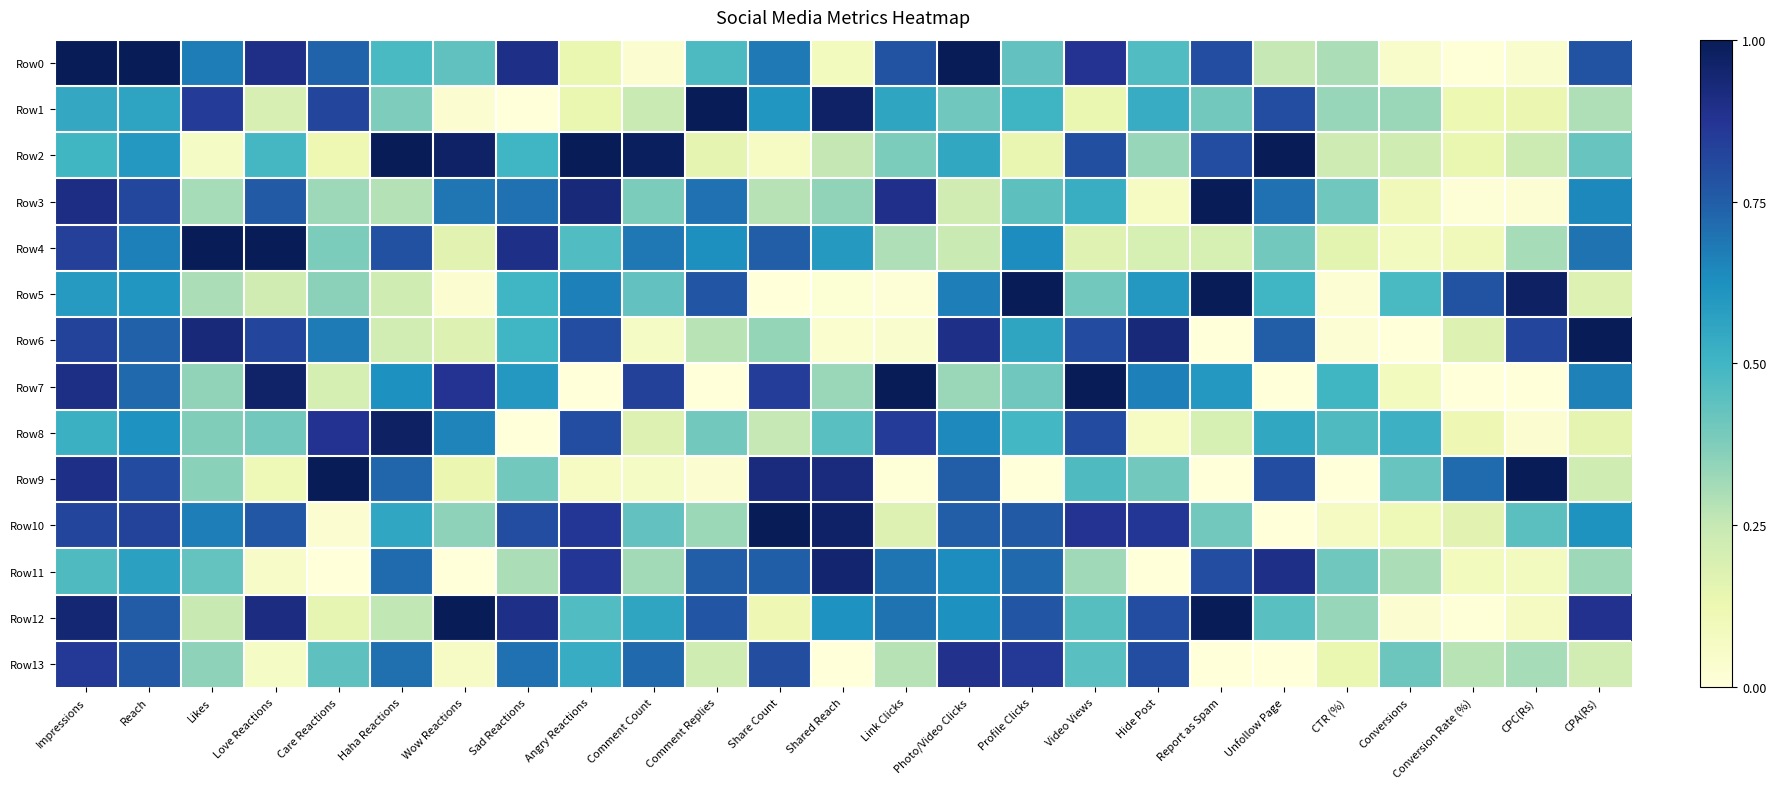

Reading left to right, what are all the values shown in this chart?

Row0: Impressions=1.0	Reach=1.0	Likes=0.7	Love Reactions=0.9	Care Reactions=0.7	Haha Reactions=0.5	Wow Reactions=0.4	Sad Reactions=0.9	Angry Reactions=0.1	Comment Count=0.0	Comment Replies=0.5	Share Count=0.7	Shared Reach=0.1	Link Clicks=0.8	Photo/Video Clicks=1.0	Profile Clicks=0.4	Video Views=0.9	Hide Post=0.5	Report as Spam=0.8	Unfollow Page=0.2	CTR (%)=0.3	Conversions=0.0	Conversion Rate (%)=0.0	CPC(Rs)=0.0	CPA(Rs)=0.8
Row1: Impressions=0.5	Reach=0.6	Likes=0.8	Love Reactions=0.2	Care Reactions=0.8	Haha Reactions=0.4	Wow Reactions=0.0	Sad Reactions=0.0	Angry Reactions=0.1	Comment Count=0.2	Comment Replies=1.0	Share Count=0.6	Shared Reach=1.0	Link Clicks=0.6	Photo/Video Clicks=0.4	Profile Clicks=0.5	Video Views=0.1	Hide Post=0.5	Report as Spam=0.4	Unfollow Page=0.8	CTR (%)=0.3	Conversions=0.3	Conversion Rate (%)=0.1	CPC(Rs)=0.1	CPA(Rs)=0.3
Row2: Impressions=0.5	Reach=0.6	Likes=0.1	Love Reactions=0.5	Care Reactions=0.1	Haha Reactions=1.0	Wow Reactions=1.0	Sad Reactions=0.5	Angry Reactions=1.0	Comment Count=1.0	Comment Replies=0.1	Share Count=0.1	Shared Reach=0.3	Link Clicks=0.4	Photo/Video Clicks=0.6	Profile Clicks=0.1	Video Views=0.8	Hide Post=0.3	Report as Spam=0.8	Unfollow Page=1.0	CTR (%)=0.2	Conversions=0.2	Conversion Rate (%)=0.1	CPC(Rs)=0.2	CPA(Rs)=0.4
Row3: Impressions=0.9	Reach=0.8	Likes=0.3	Love Reactions=0.8	Care Reactions=0.3	Haha Reactions=0.3	Wow Reactions=0.7	Sad Reactions=0.7	Angry Reactions=0.9	Comment Count=0.4	Comment Replies=0.7	Share Count=0.3	Shared Reach=0.3	Link Clicks=0.9	Photo/Video Clicks=0.2	Profile Clicks=0.4	Video Views=0.5	Hide Post=0.1	Report as Spam=1.0	Unfollow Page=0.7	CTR (%)=0.4	Conversions=0.1	Conversion Rate (%)=0.0	CPC(Rs)=0.0	CPA(Rs)=0.6
Row4: Impressions=0.8	Reach=0.7	Likes=1.0	Love Reactions=1.0	Care Reactions=0.4	Haha Reactions=0.8	Wow Reactions=0.2	Sad Reactions=0.9	Angry Reactions=0.5	Comment Count=0.7	Comment Replies=0.6	Share Count=0.8	Shared Reach=0.6	Link Clicks=0.3	Photo/Video Clicks=0.2	Profile Clicks=0.6	Video Views=0.2	Hide Post=0.2	Report as Spam=0.2	Unfollow Page=0.4	CTR (%)=0.2	Conversions=0.1	Conversion Rate (%)=0.1	CPC(Rs)=0.3	CPA(Rs)=0.7
Row5: Impressions=0.6	Reach=0.6	Likes=0.3	Love Reactions=0.2	Care Reactions=0.4	Haha Reactions=0.2	Wow Reactions=0.0	Sad Reactions=0.5	Angry Reactions=0.7	Comment Count=0.4	Comment Replies=0.8	Share Count=0.0	Shared Reach=0.0	Link Clicks=0.0	Photo/Video Clicks=0.7	Profile Clicks=1.0	Video Views=0.4	Hide Post=0.6	Report as Spam=1.0	Unfollow Page=0.5	CTR (%)=0.0	Conversions=0.5	Conversion Rate (%)=0.8	CPC(Rs)=1.0	CPA(Rs)=0.2
Row6: Impressions=0.8	Reach=0.7	Likes=0.9	Love Reactions=0.8	Care Reactions=0.7	Haha Reactions=0.2	Wow Reactions=0.2	Sad Reactions=0.5	Angry Reactions=0.8	Comment Count=0.1	Comment Replies=0.3	Share Count=0.3	Shared Reach=0.0	Link Clicks=0.0	Photo/Video Clicks=0.9	Profile Clicks=0.6	Video Views=0.8	Hide Post=0.9	Report as Spam=0.0	Unfollow Page=0.8	CTR (%)=0.0	Conversions=0.0	Conversion Rate (%)=0.2	CPC(Rs)=0.8	CPA(Rs)=1.0
Row7: Impressions=0.9	Reach=0.7	Likes=0.3	Love Reactions=1.0	Care Reactions=0.2	Haha Reactions=0.6	Wow Reactions=0.9	Sad Reactions=0.6	Angry Reactions=0.0	Comment Count=0.8	Comment Replies=0.0	Share Count=0.8	Shared Reach=0.3	Link Clicks=1.0	Photo/Video Clicks=0.3	Profile Clicks=0.4	Video Views=1.0	Hide Post=0.7	Report as Spam=0.6	Unfollow Page=0.0	CTR (%)=0.5	Conversions=0.1	Conversion Rate (%)=0.0	CPC(Rs)=0.0	CPA(Rs)=0.7
Row8: Impressions=0.5	Reach=0.6	Likes=0.4	Love Reactions=0.4	Care Reactions=0.9	Haha Reactions=1.0	Wow Reactions=0.7	Sad Reactions=0.0	Angry Reactions=0.8	Comment Count=0.2	Comment Replies=0.4	Share Count=0.3	Shared Reach=0.5	Link Clicks=0.9	Photo/Video Clicks=0.6	Profile Clicks=0.5	Video Views=0.8	Hide Post=0.1	Report as Spam=0.2	Unfollow Page=0.6	CTR (%)=0.5	Conversions=0.5	Conversion Rate (%)=0.1	CPC(Rs)=0.0	CPA(Rs)=0.2
Row9: Impressions=0.9	Reach=0.8	Likes=0.4	Love Reactions=0.1	Care Reactions=1.0	Haha Reactions=0.7	Wow Reactions=0.1	Sad Reactions=0.4	Angry Reactions=0.1	Comment Count=0.1	Comment Replies=0.0	Share Count=0.9	Shared Reach=0.9	Link Clicks=0.0	Photo/Video Clicks=0.8	Profile Clicks=0.0	Video Views=0.5	Hide Post=0.4	Report as Spam=0.0	Unfollow Page=0.8	CTR (%)=0.0	Conversions=0.4	Conversion Rate (%)=0.7	CPC(Rs)=1.0	CPA(Rs)=0.2
Row10: Impressions=0.8	Reach=0.8	Likes=0.7	Love Reactions=0.8	Care Reactions=0.0	Haha Reactions=0.6	Wow Reactions=0.4	Sad Reactions=0.8	Angry Reactions=0.9	Comment Count=0.4	Comment Replies=0.3	Share Count=1.0	Shared Reach=1.0	Link Clicks=0.2	Photo/Video Clicks=0.8	Profile Clicks=0.8	Video Views=0.9	Hide Post=0.9	Report as Spam=0.4	Unfollow Page=0.0	CTR (%)=0.1	Conversions=0.1	Conversion Rate (%)=0.2	CPC(Rs)=0.4	CPA(Rs)=0.6
Row11: Impressions=0.5	Reach=0.6	Likes=0.4	Love Reactions=0.1	Care Reactions=0.0	Haha Reactions=0.7	Wow Reactions=0.0	Sad Reactions=0.3	Angry Reactions=0.9	Comment Count=0.3	Comment Replies=0.8	Share Count=0.7	Shared Reach=1.0	Link Clicks=0.7	Photo/Video Clicks=0.6	Profile Clicks=0.7	Video Views=0.3	Hide Post=0.0	Report as Spam=0.8	Unfollow Page=0.9	CTR (%)=0.4	Conversions=0.3	Conversion Rate (%)=0.1	CPC(Rs)=0.1	CPA(Rs)=0.3
Row12: Impressions=0.9	Reach=0.8	Likes=0.2	Love Reactions=0.9	Care Reactions=0.1	Haha Reactions=0.3	Wow Reactions=1.0	Sad Reactions=0.9	Angry Reactions=0.5	Comment Count=0.6	Comment Replies=0.8	Share Count=0.1	Shared Reach=0.6	Link Clicks=0.7	Photo/Video Clicks=0.6	Profile Clicks=0.8	Video Views=0.5	Hide Post=0.8	Report as Spam=1.0	Unfollow Page=0.5	CTR (%)=0.3	Conversions=0.0	Conversion Rate (%)=0.0	CPC(Rs)=0.1	CPA(Rs)=0.9
Row13: Impressions=0.9	Reach=0.8	Likes=0.4	Love Reactions=0.1	Care Reactions=0.4	Haha Reactions=0.7	Wow Reactions=0.1	Sad Reactions=0.7	Angry Reactions=0.5	Comment Count=0.7	Comment Replies=0.2	Share Count=0.8	Shared Reach=0.0	Link Clicks=0.3	Photo/Video Clicks=0.9	Profile Clicks=0.9	Video Views=0.5	Hide Post=0.8	Report as Spam=0.0	Unfollow Page=0.0	CTR (%)=0.1	Conversions=0.4	Conversion Rate (%)=0.3	CPC(Rs)=0.3	CPA(Rs)=0.2